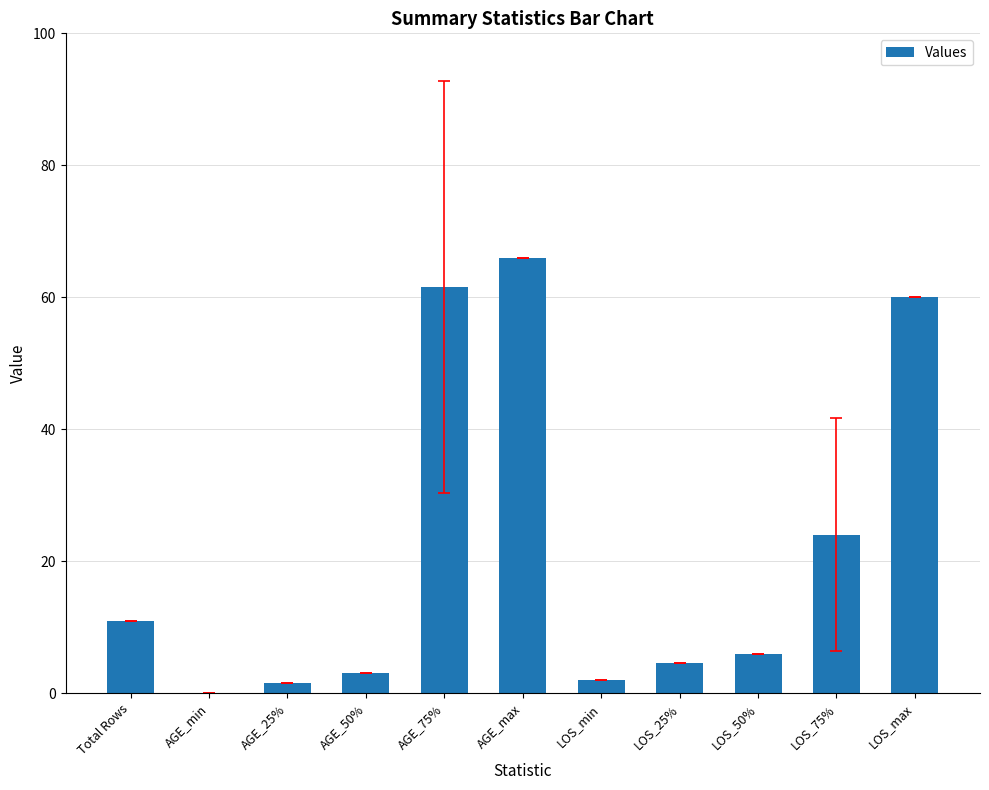

At which label does the data first exceed 6?

Total Rows